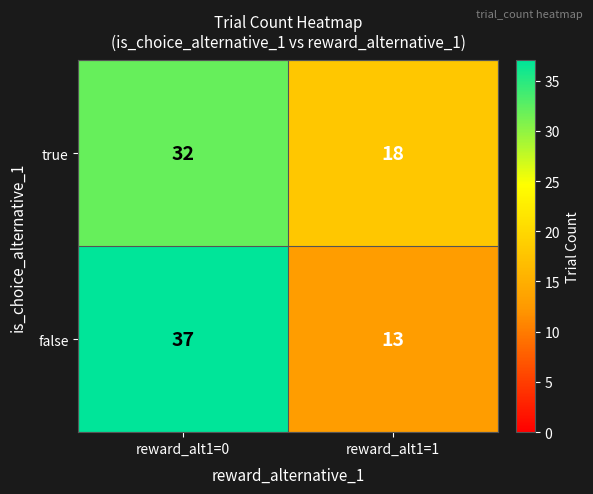

What is the minimum value shown in the chart?

13